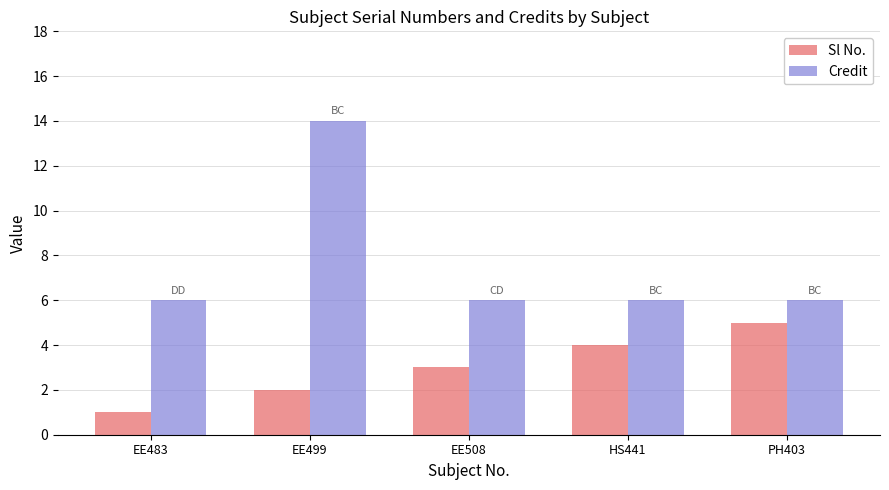

Is the value of Credit at EE483 greater than the value of Sl No. at EE499?

Yes